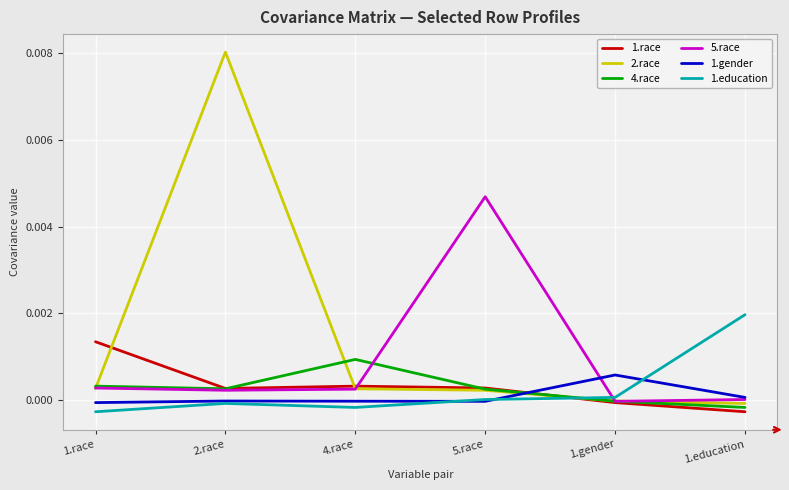

Which category has the highest value across all series?

2.race